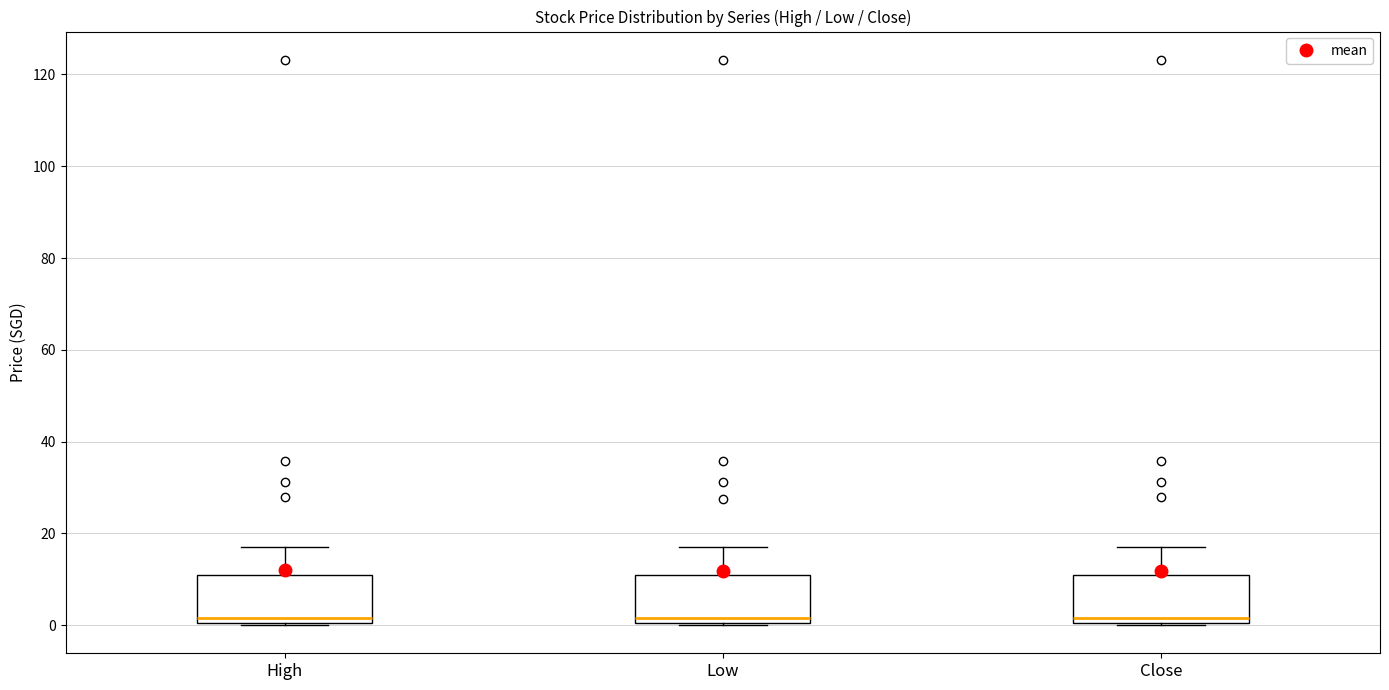

Where does the median line of the box for High sit on the y-axis? The values are not printed on the chart, so give them approximately, as read against the axis.

2